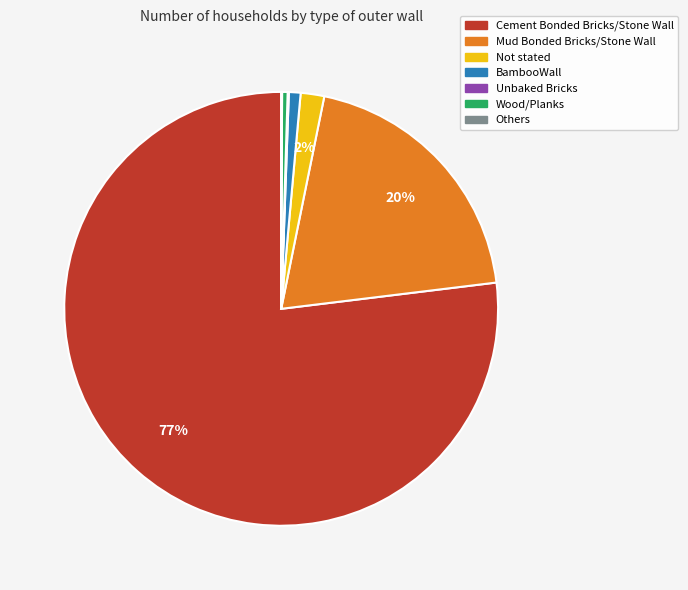

To the nearest percent, what is the average slice percentage?

14%